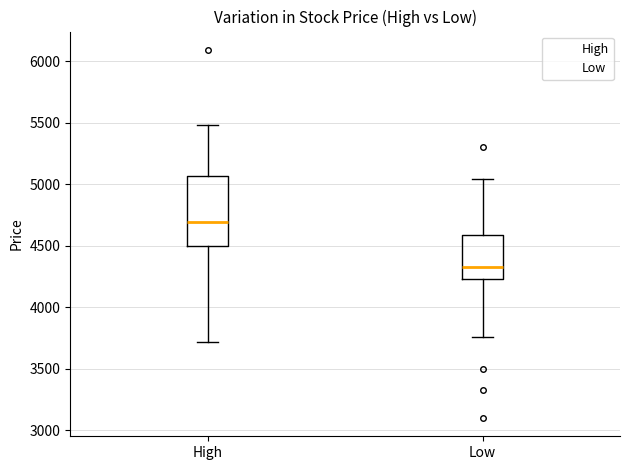

Which box's median line is the highest?

High